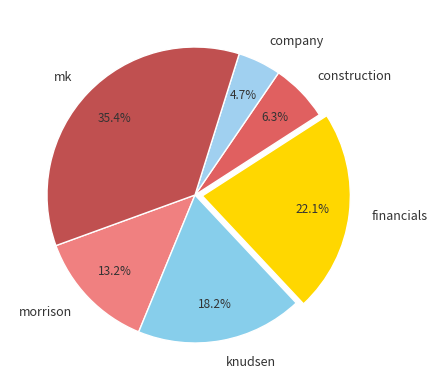

To the nearest percent, what is the difference between the largest and smallest slice percentages?

31%